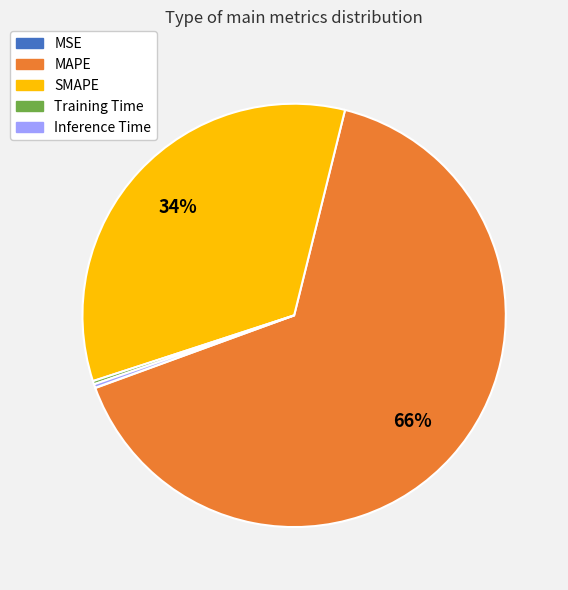

Which slice is the largest?

MAPE